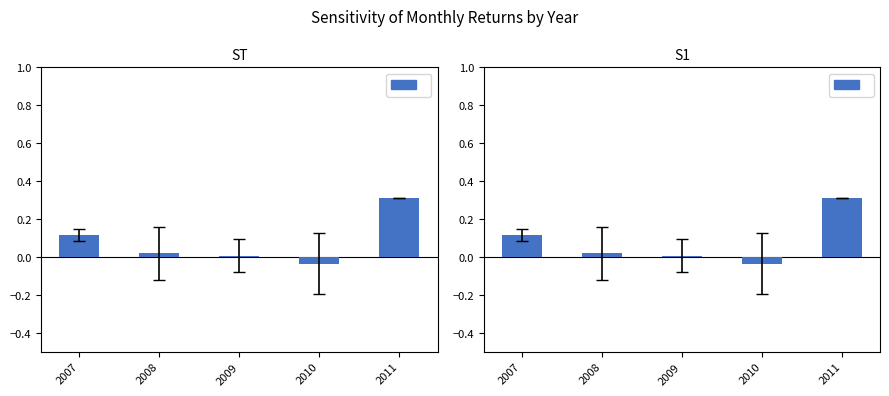

Count the number of data series in this chart.

2